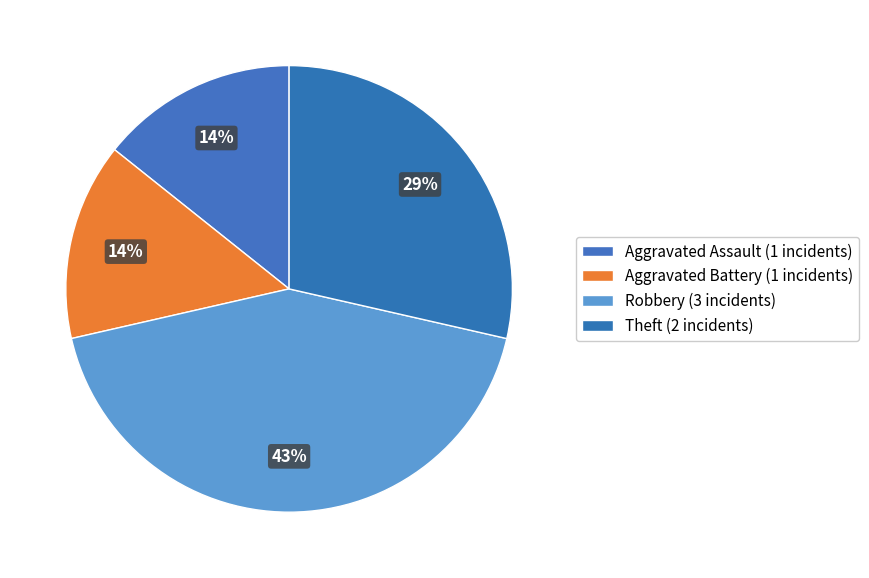

To the nearest percent, what percentage of the pie is Robbery?

43%